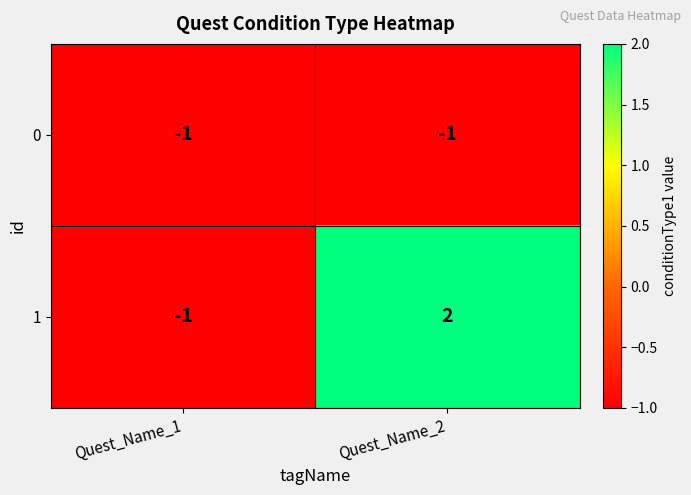

How many categories are shown in the chart?

2